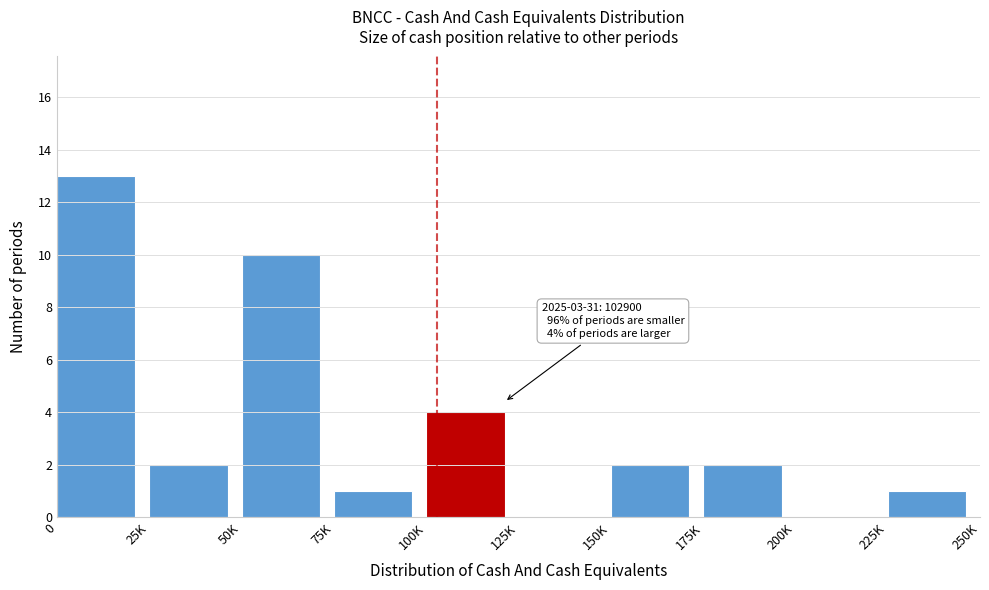

Reading left to right, transcribe all the data shown in this chart.

0=13	25K=2	50K=10	75K=1	100K=4	125K=0	150K=2	175K=2	200K=0	225K=1